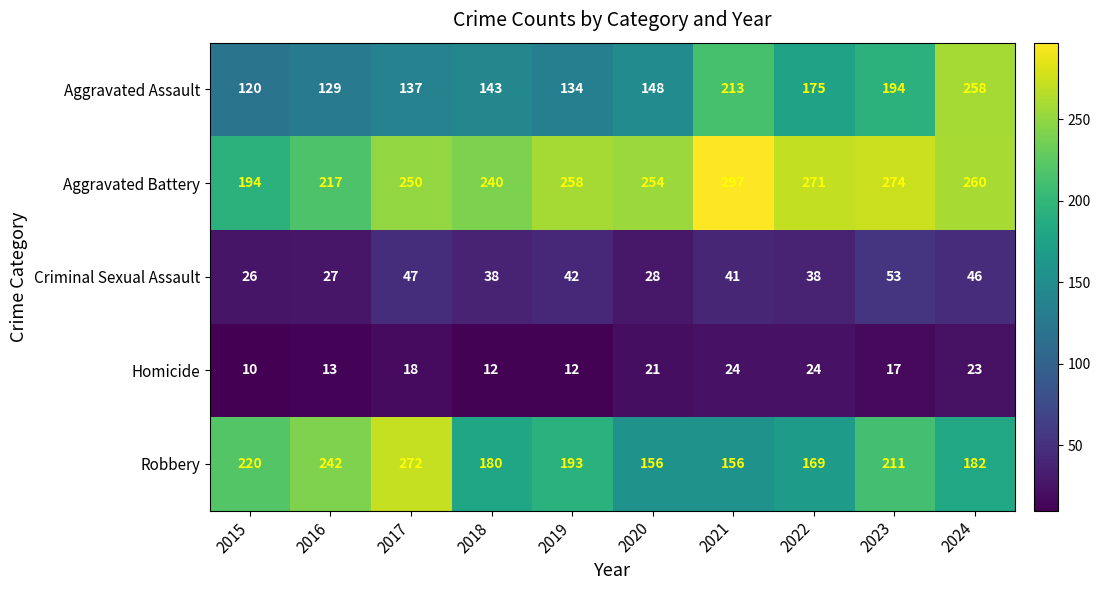

At how many categories does at least one series exceed 246?

7